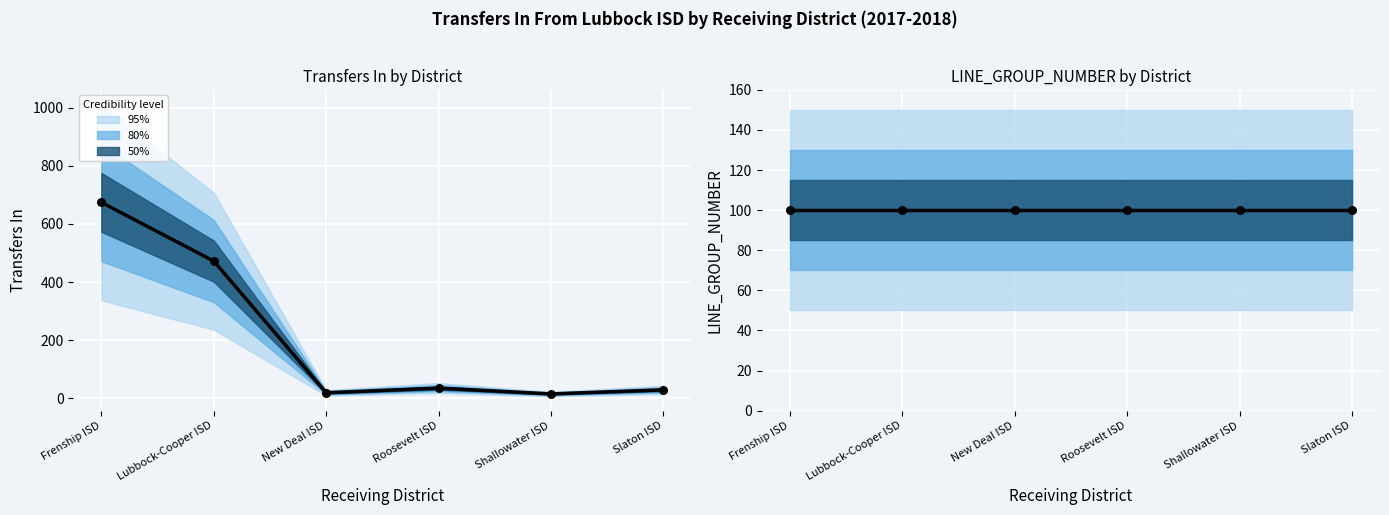

Which series has the largest total across all categories?

Transfers In